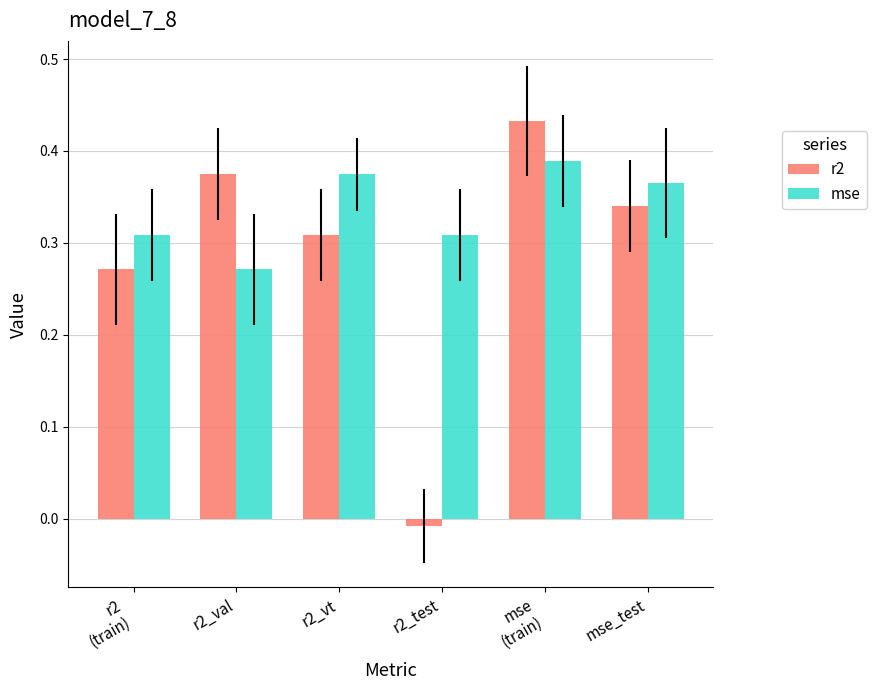

Is it true that r2 equals 0.2 at r2_vt?

False